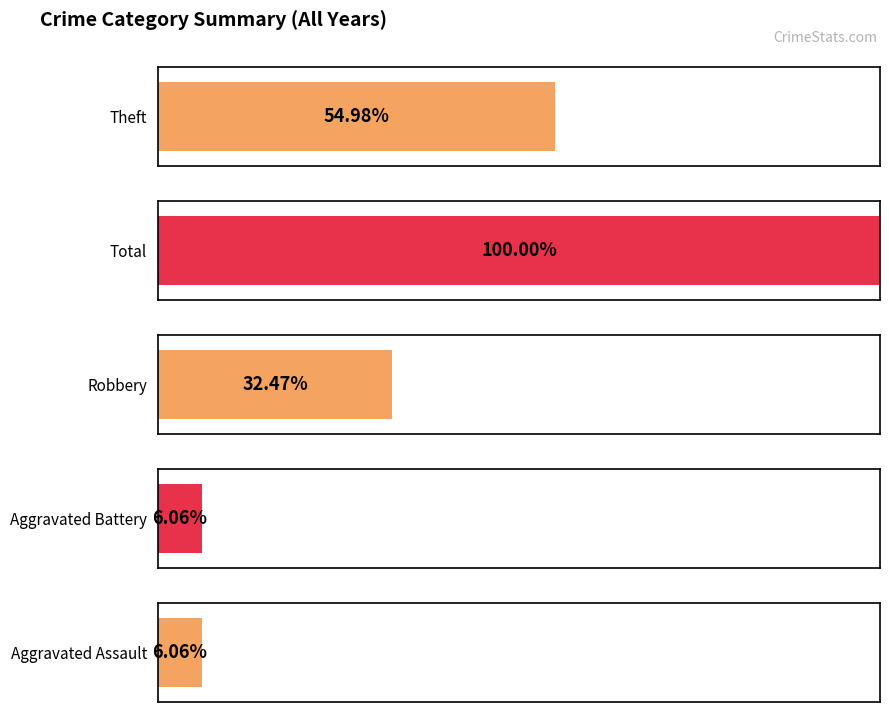

Is it true that Aggravated Battery equals 10 at 2018?

False